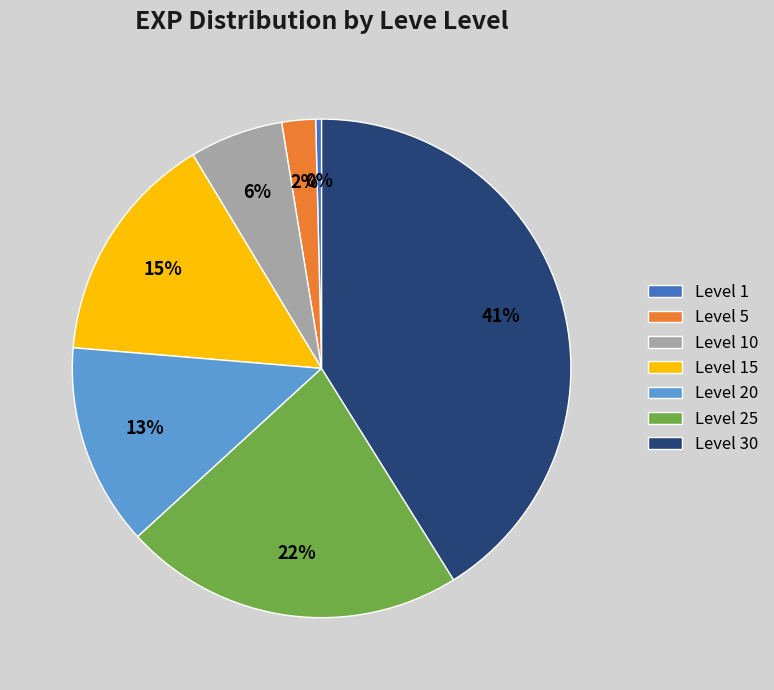

What percentage is the Level 20 slice, to the nearest percent?

13%